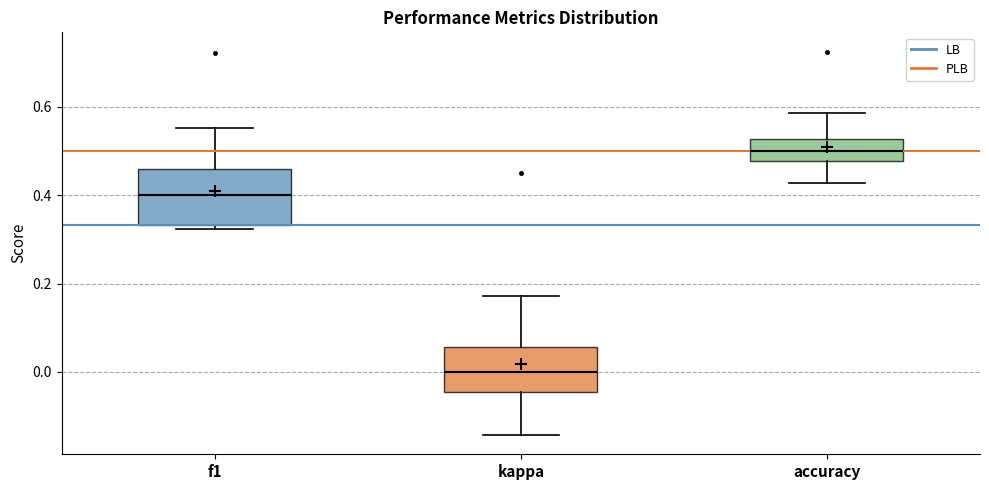

Which box is the tallest, from its lower edge to its upper edge?

f1